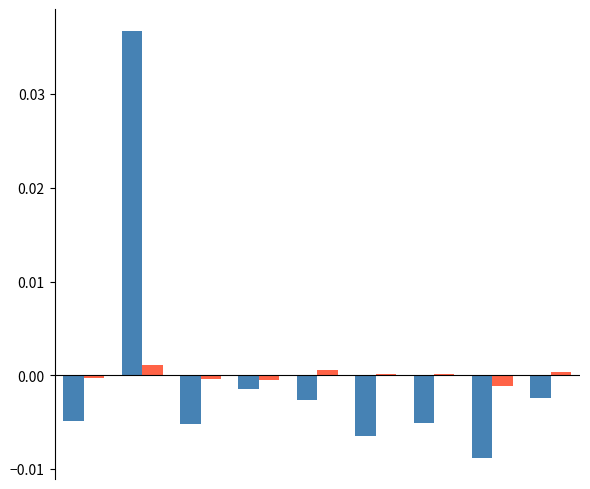

How many groups of bars are there?

9